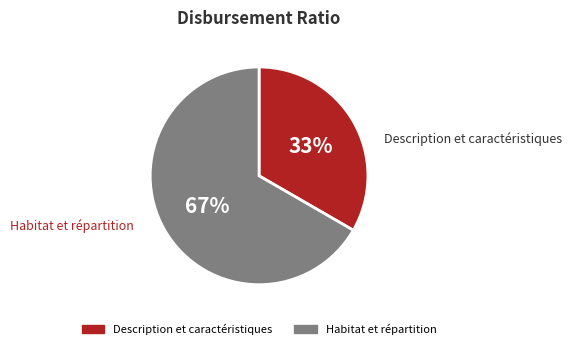

Combined, do Habitat et répartition and Description et caractéristiques account for over 50%?

Yes